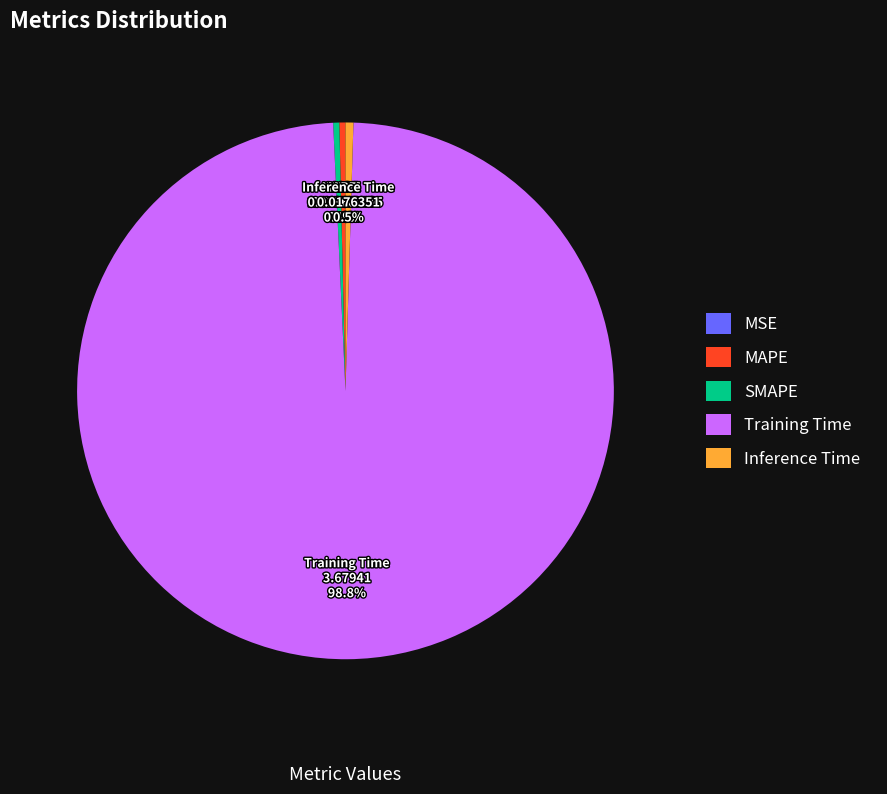

To the nearest percent, what is the average slice percentage?

20%